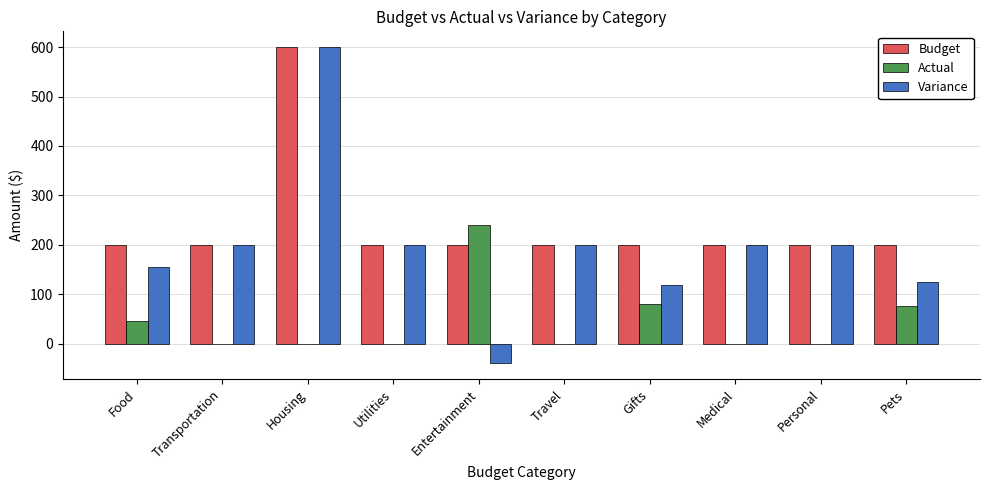

What is the total value across all series at Pets?

400.0